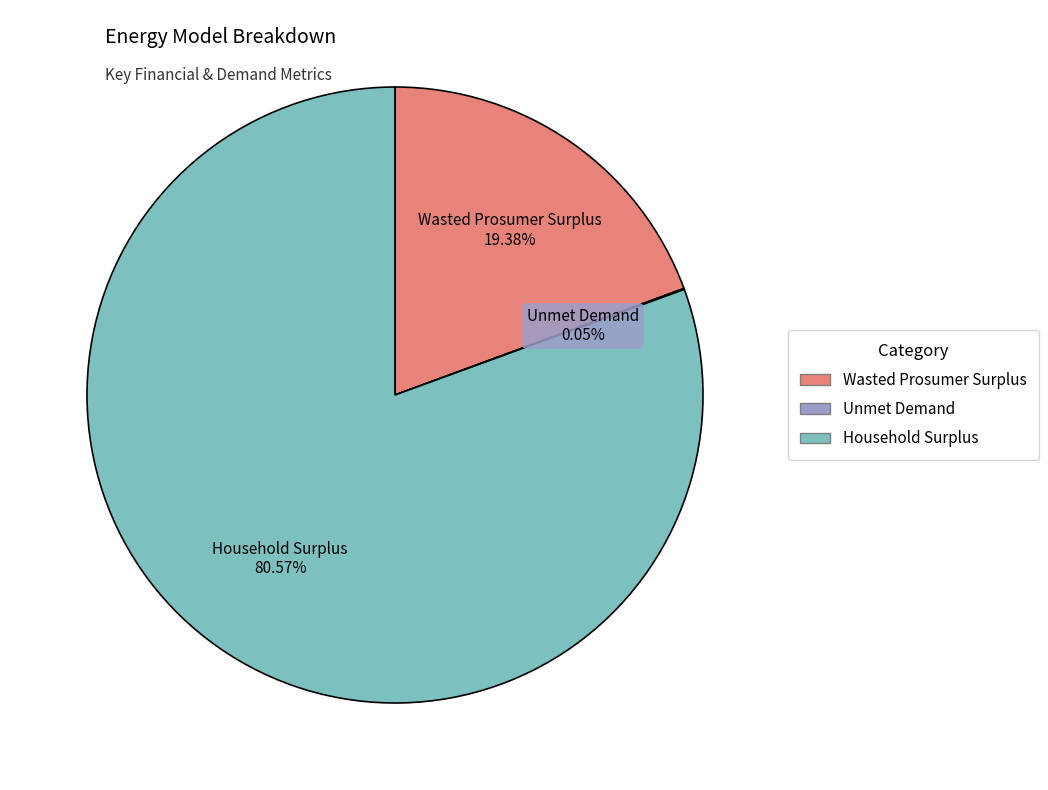

Between Wasted Prosumer Surplus and Household Surplus, which is larger?

Household Surplus